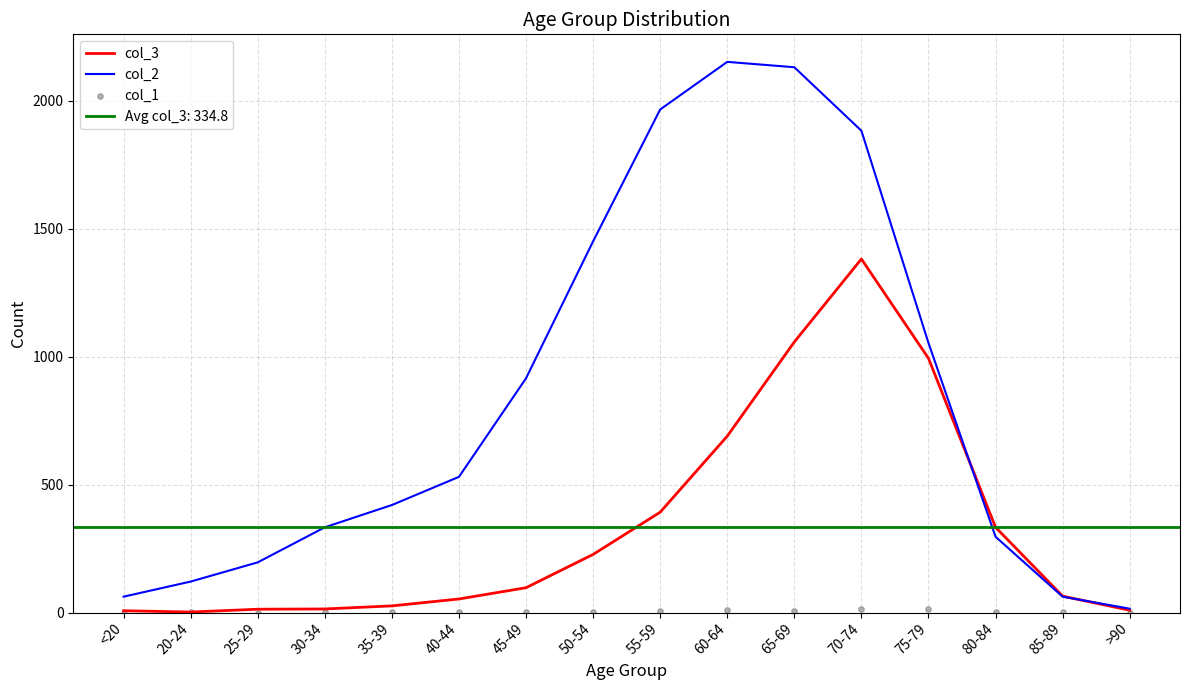

Is the value of col_3 at 65-69 greater than the value of col_2 at 70-74?

No